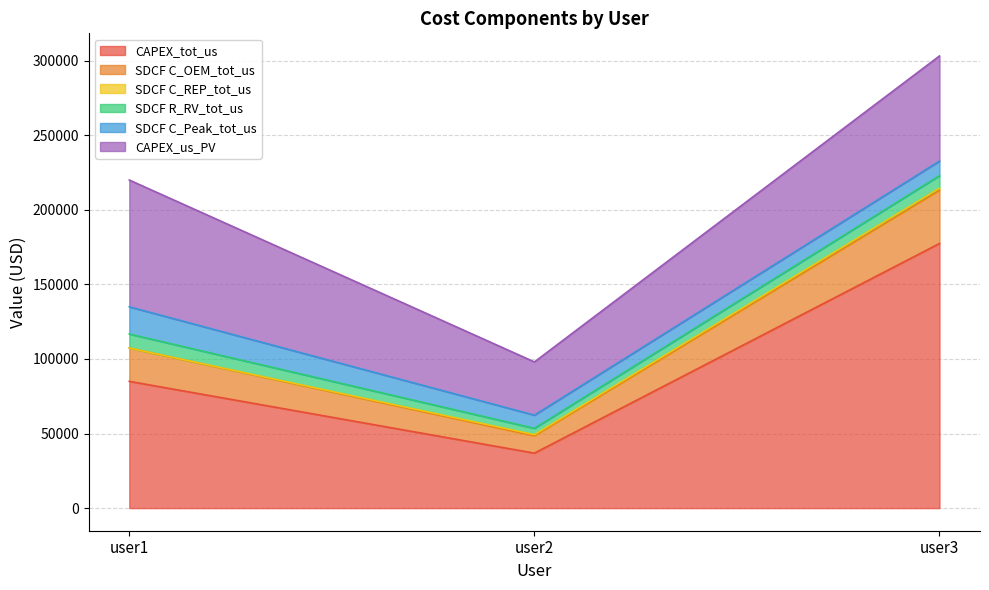

Is it true that SDCF C_REP_tot_us equals 800.3 at user2?

True